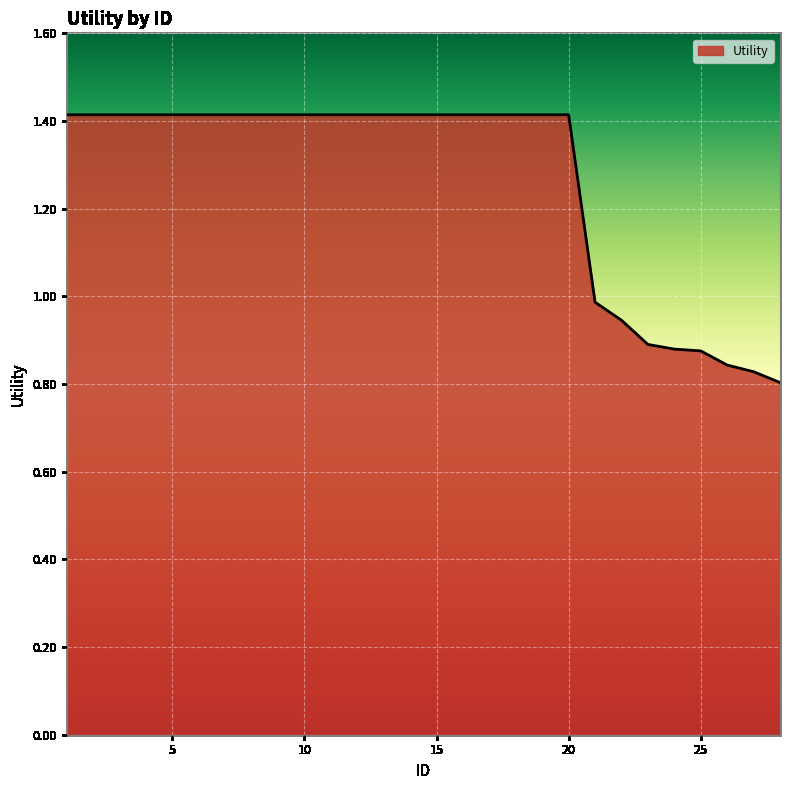

What is the sum of all values?

35.3